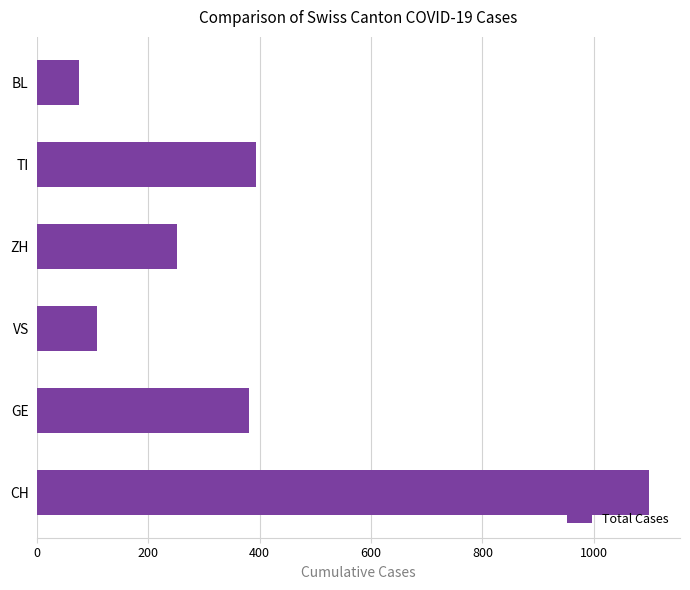

Count the number of categories in the chart.

6